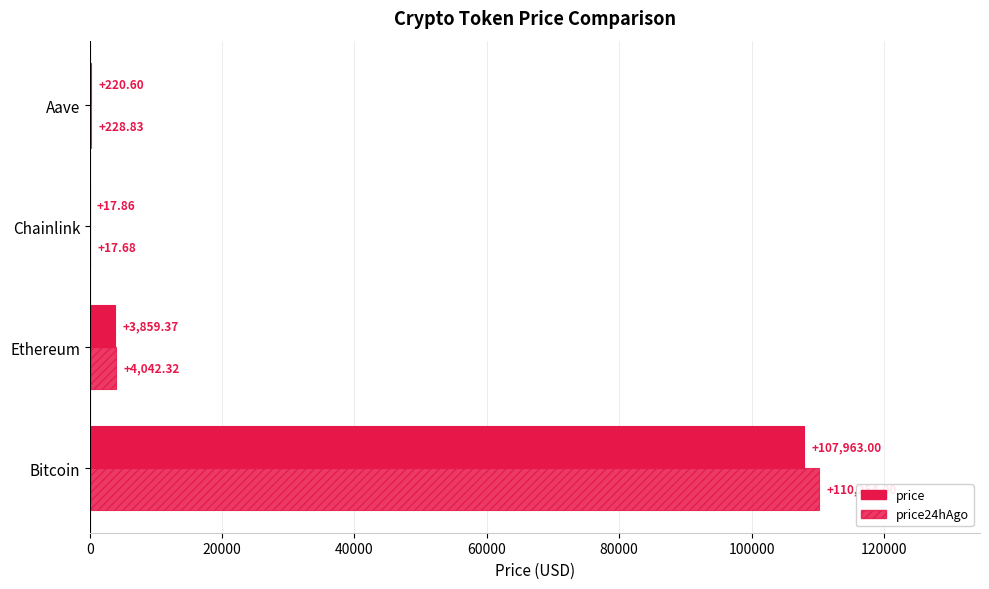

Reading left to right, extract all data points from this chart.

price: 107963.0	3859.4	17.9	220.6
price24hAgo: 110254.0	4042.3	17.7	228.8